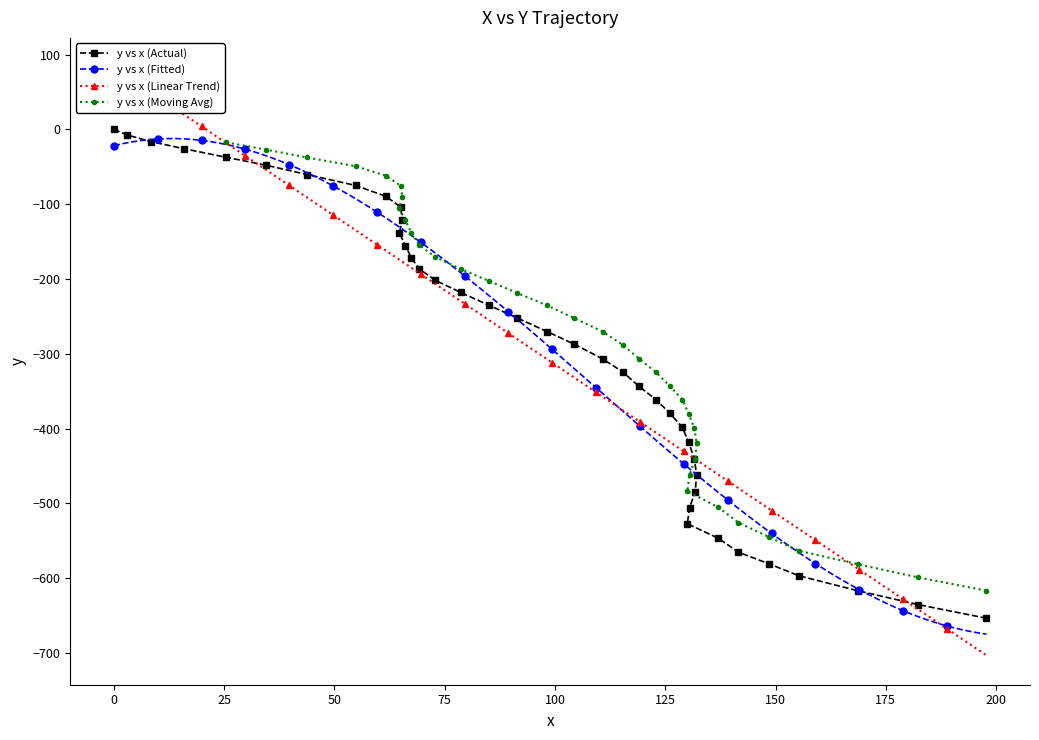

What is the value of the y vs x (Actual) point at the 7th from the left?

-60.4